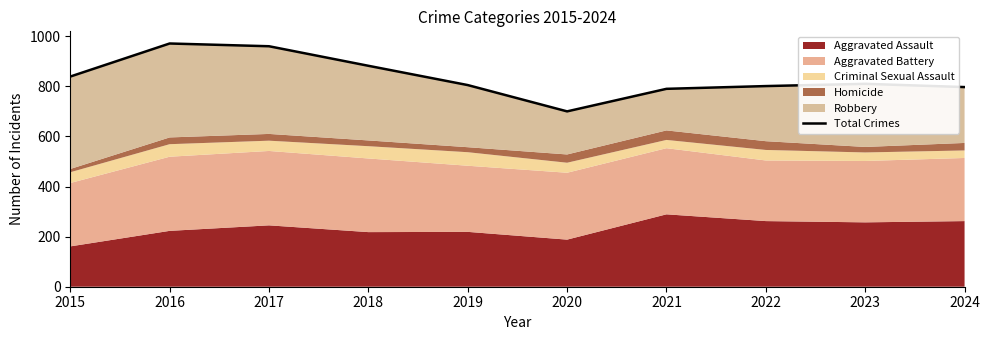

Rank the categories by value from lowest to highest.

2020, 2021, 2024, 2022, 2019, 2023, 2015, 2018, 2017, 2016